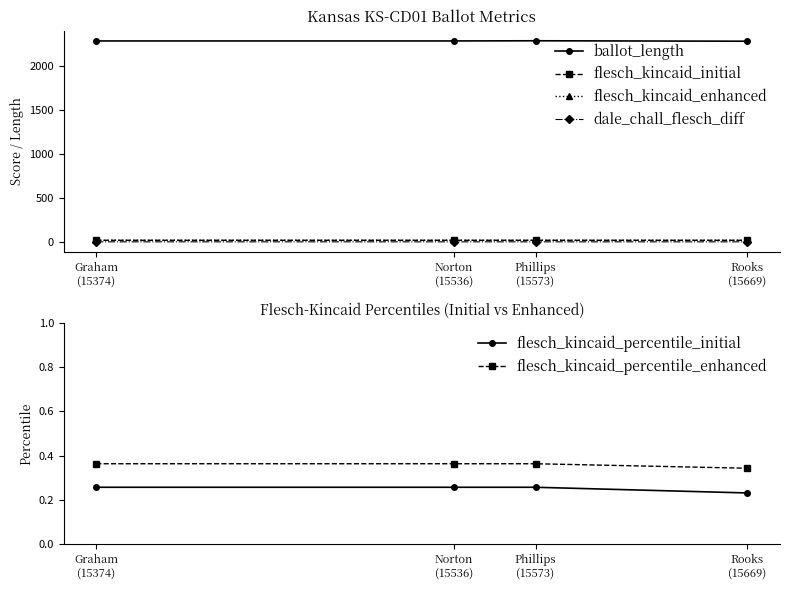

True or false: flesch_kincaid_enhanced and dale_chall_flesch_diff intersect in this chart.

False